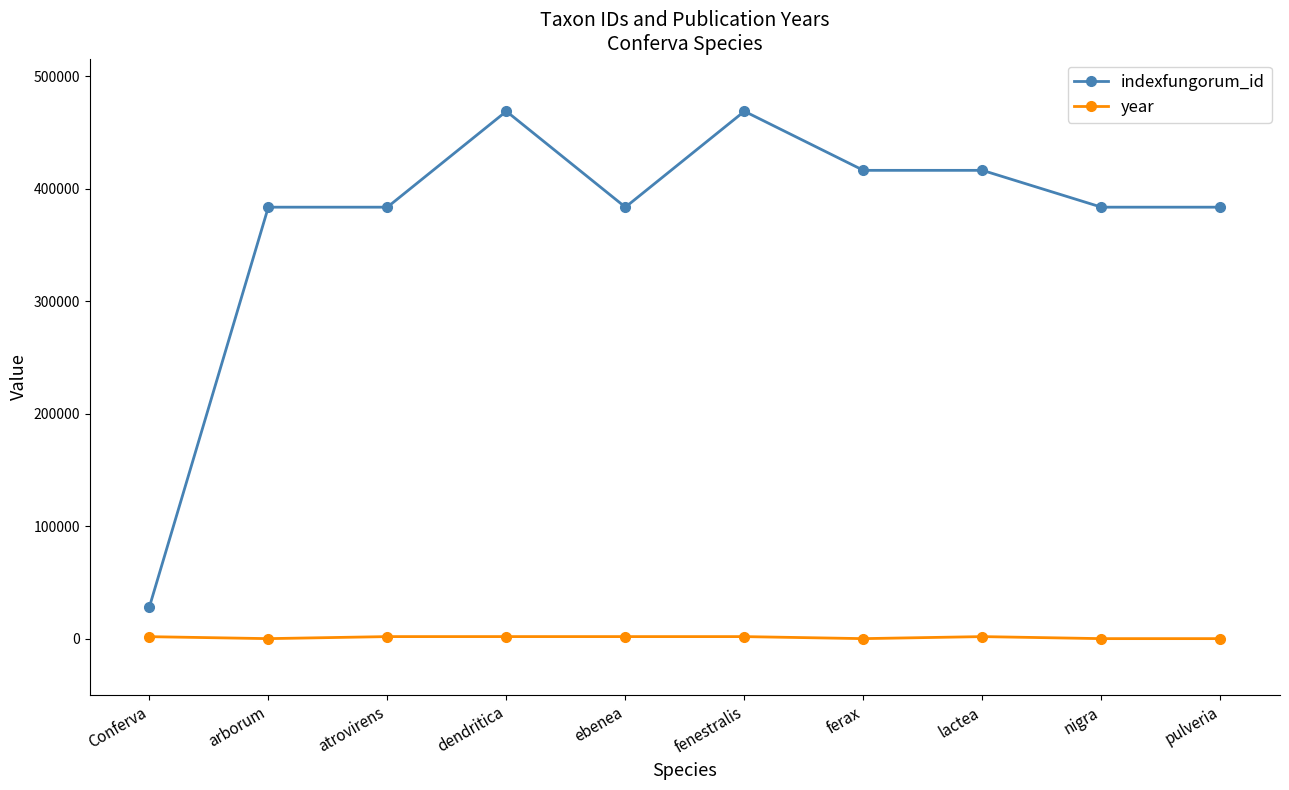

Which series has the largest total across all categories?

indexfungorum_id